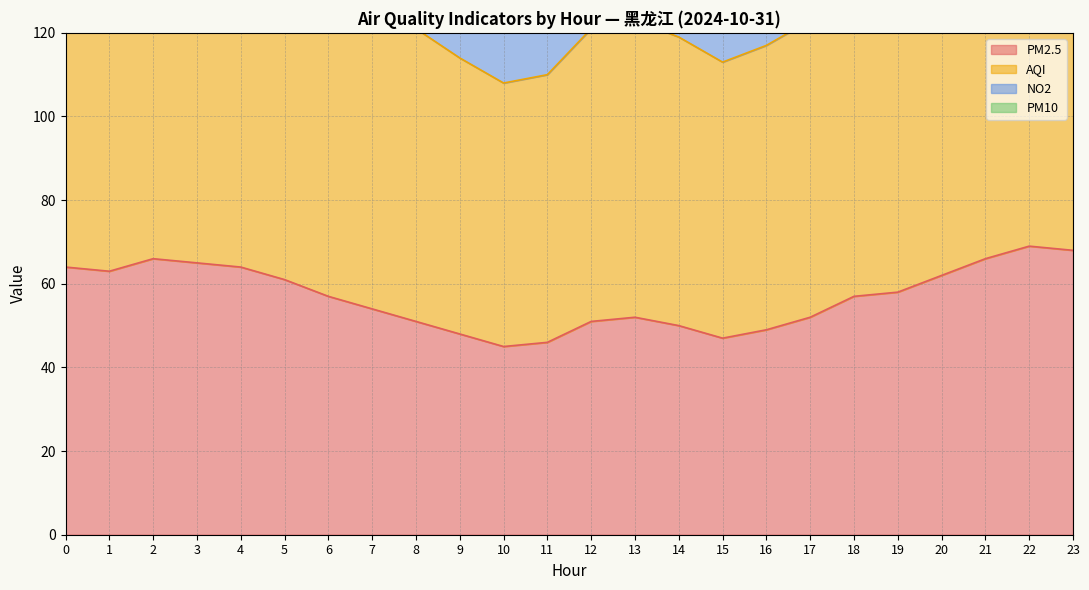

True or false: PM2.5 and AQI intersect in this chart.

False